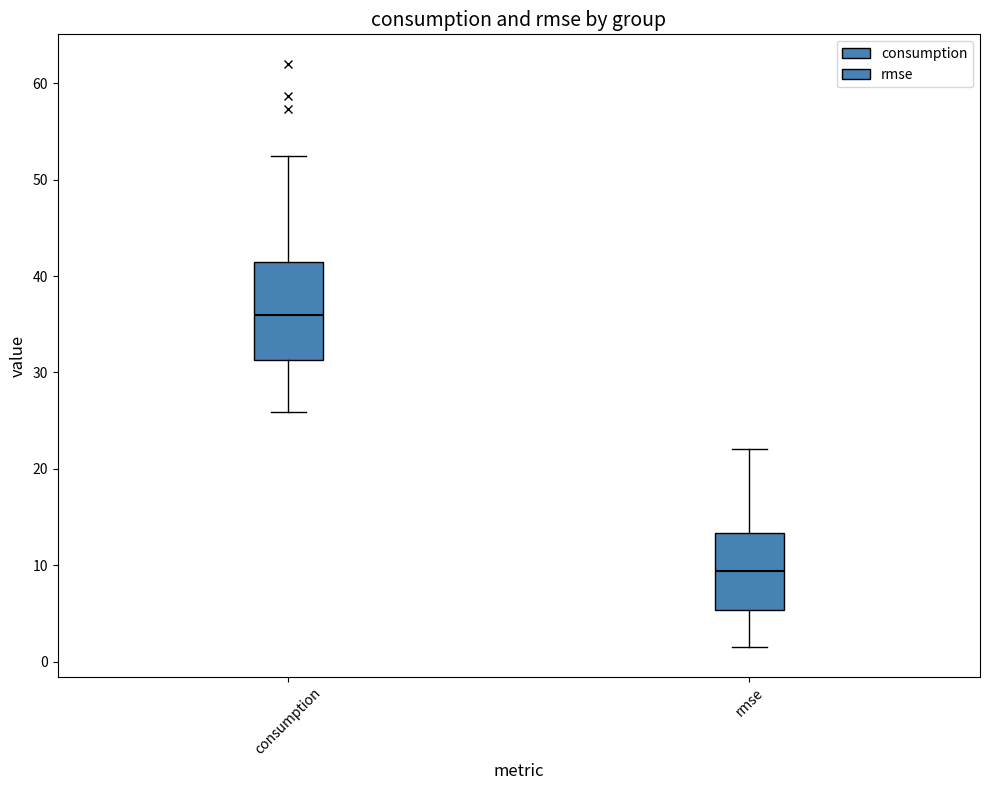

Reading left to right, transcribe this box plot: for each box, give where its median line is, the range the box spans, and where its two whiskers end, as read against the y-axis. The values are not printed on the chart, so give them approximately, as read against the axis.

consumption: median 36, box 31 to 42, whiskers 26 to 53
rmse: median 9, box 5 to 13, whiskers 1 to 22